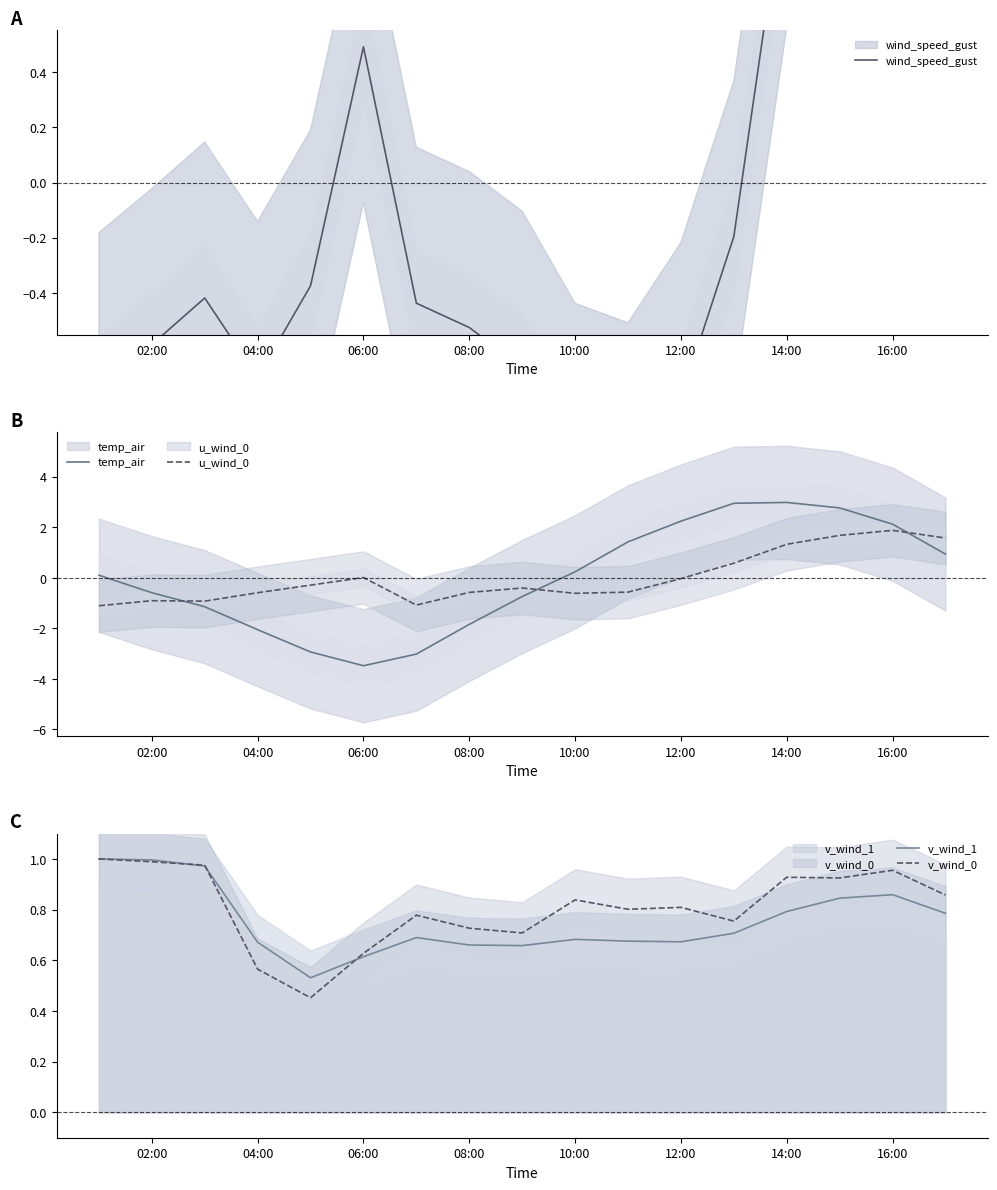

What is the spread (max minus min) of values at 10:00?

3.5